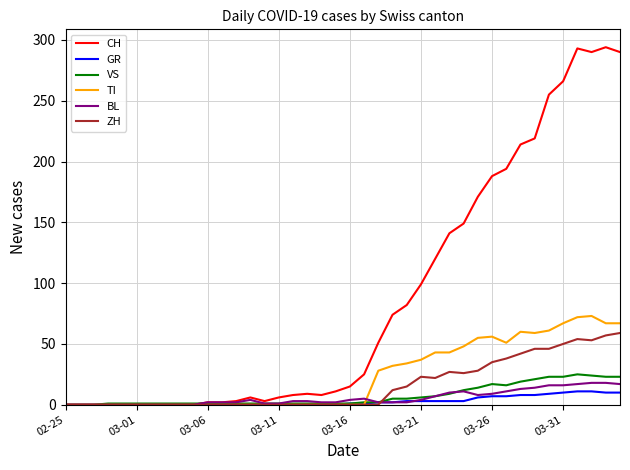

Is this an area chart (filled region under the line)?

No